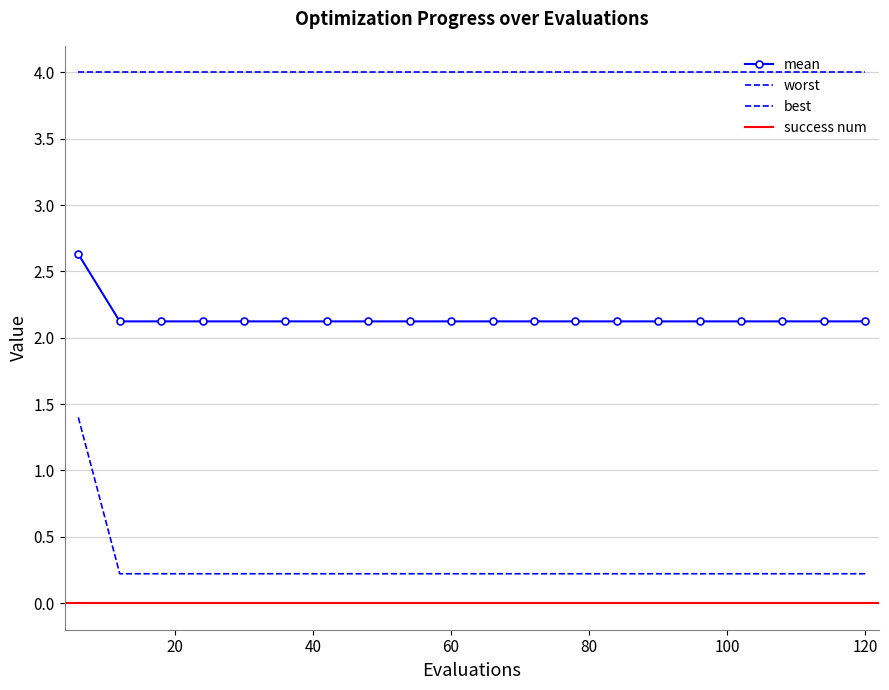

List the labels in order of mean value, smallest first.

12, 18, 24, 30, 36, 42, 48, 54, 60, 66, 72, 78, 84, 90, 96, 102, 108, 114, 120, 6